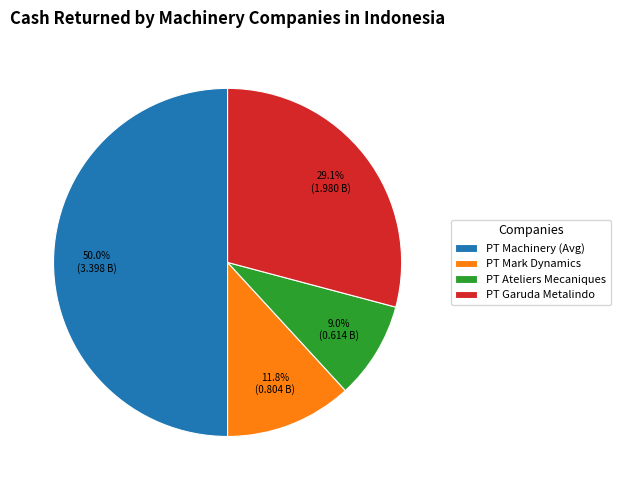

How much of the chart is everything except PT Garuda Metalindo?

70.9%